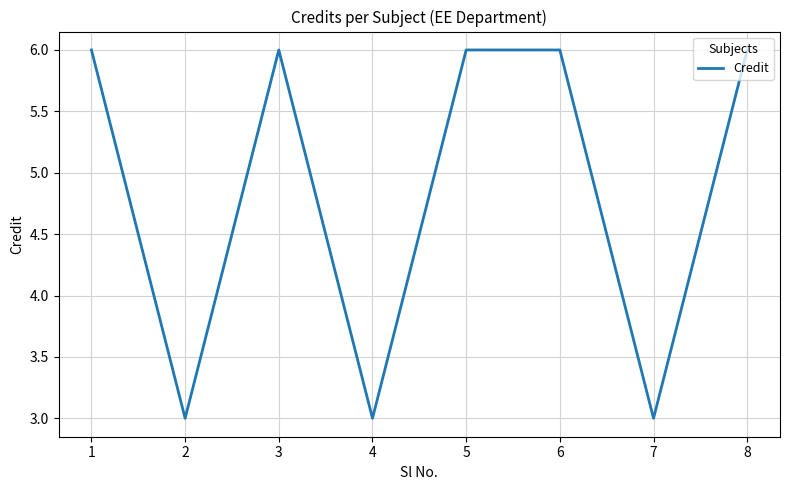

What is the change in value from 4 to 6?

+3